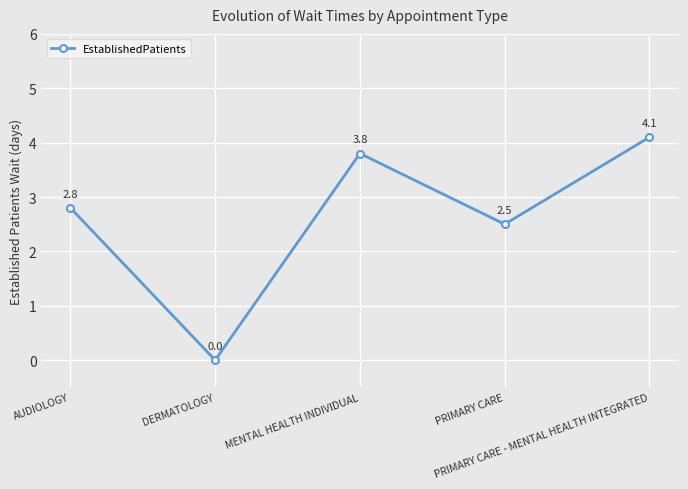

Rank the categories by value from highest to lowest.

PRIMARY CARE - MENTAL HEALTH INTEGRATED, MENTAL HEALTH INDIVIDUAL, AUDIOLOGY, PRIMARY CARE, DERMATOLOGY